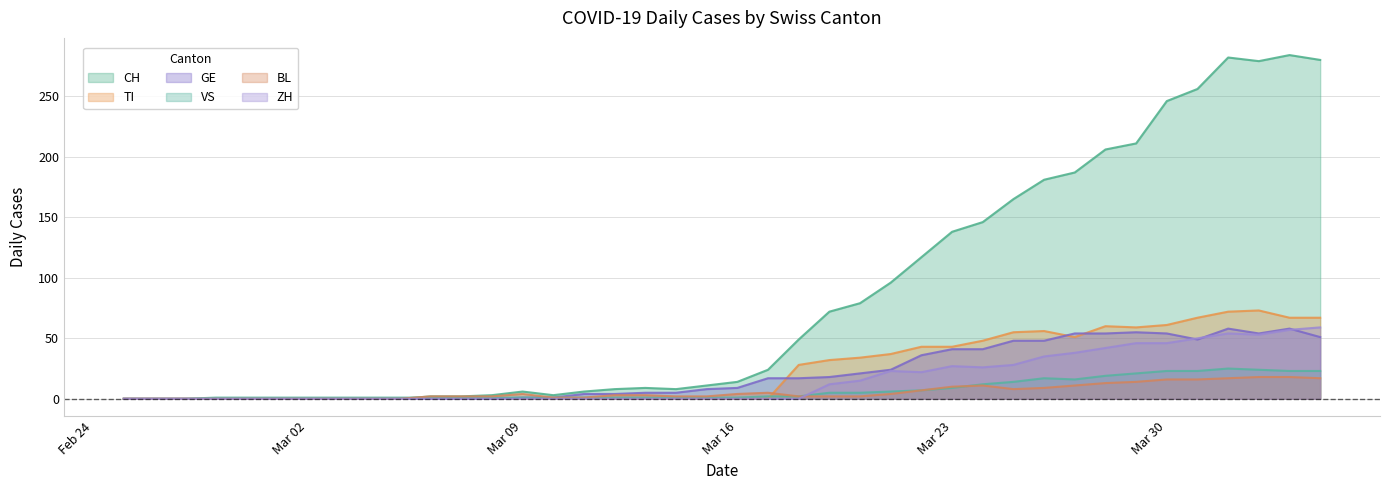

Is it true that TI equals 43 at Mar 23?

True